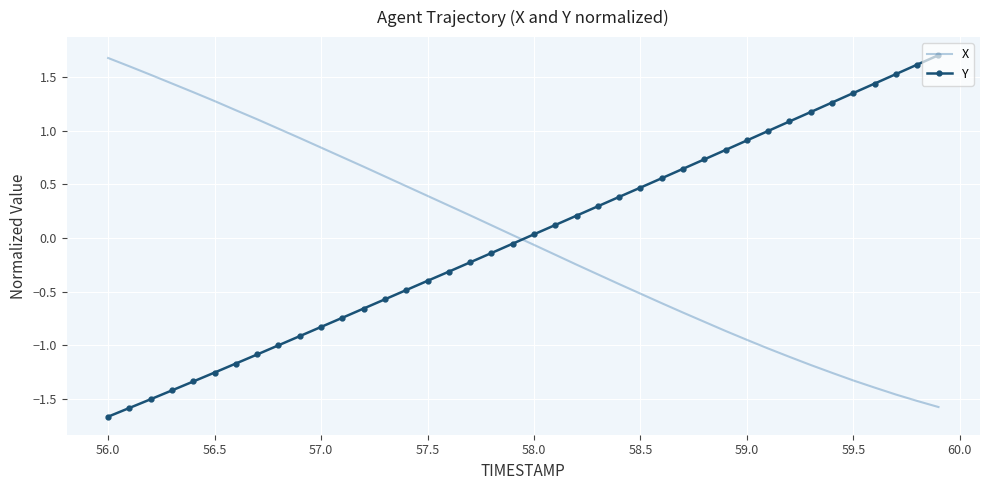

What is the greatest value displayed?

1.7